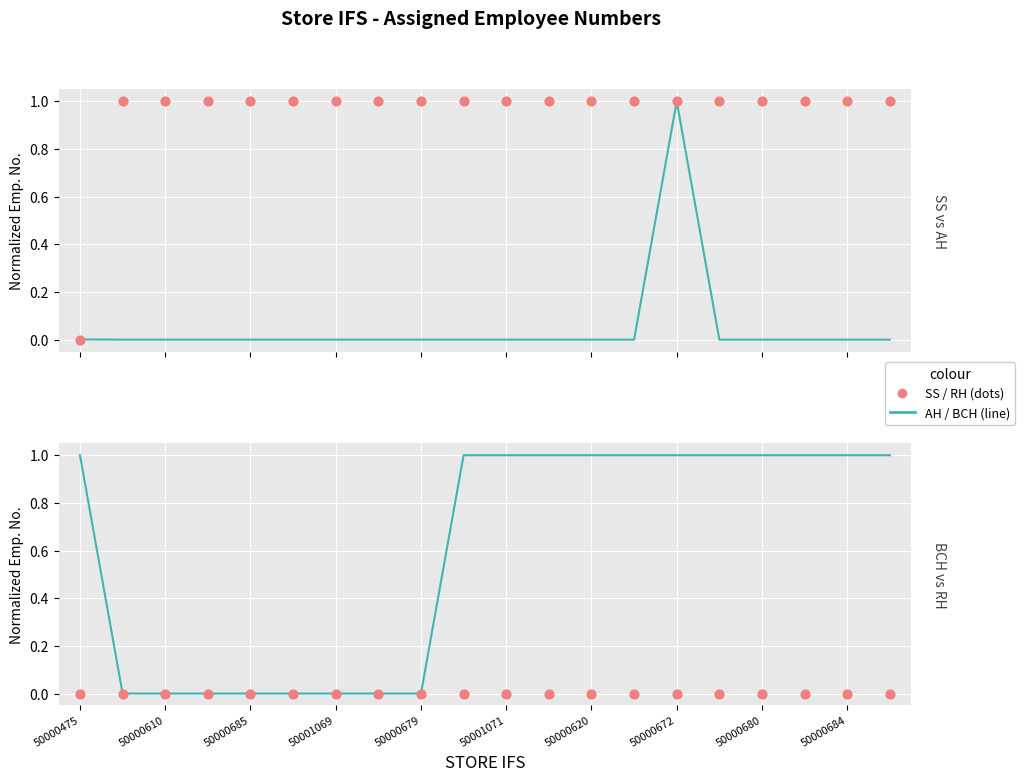

Is the value of ASSIGNED SS EMP. NO. at 50000680 greater than the value of ASSIGNED BCH EMP. NO. at 50000610?

Yes